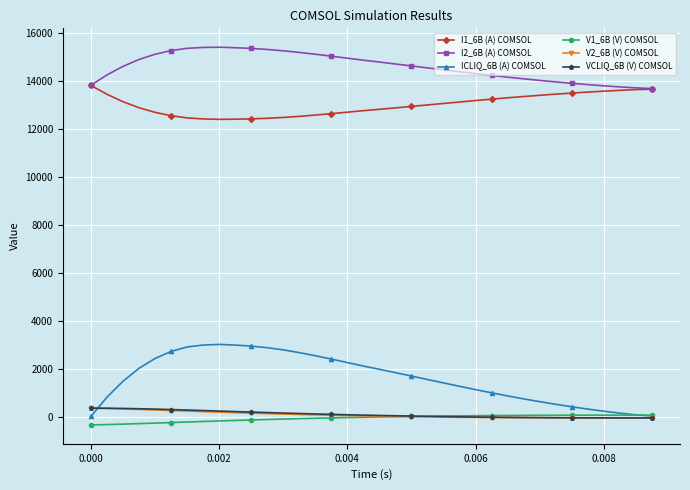

Which series has the largest total across all categories?

I2_6B (A) COMSOL